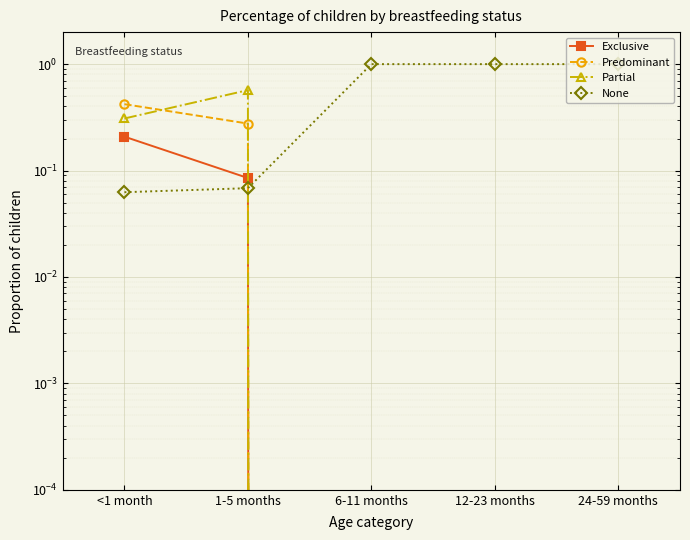

Reading left to right, what are all the values shown in this chart?

Exclusive: <1 month=0.2	1-5 months=0.1	6-11 months=0.0	12-23 months=0.0	24-59 months=0.0
Predominant: <1 month=0.4	1-5 months=0.3	6-11 months=0.0	12-23 months=0.0	24-59 months=0.0
Partial: <1 month=0.3	1-5 months=0.6	6-11 months=0.0	12-23 months=0.0	24-59 months=0.0
None: <1 month=0.1	1-5 months=0.1	6-11 months=1.0	12-23 months=1.0	24-59 months=1.0